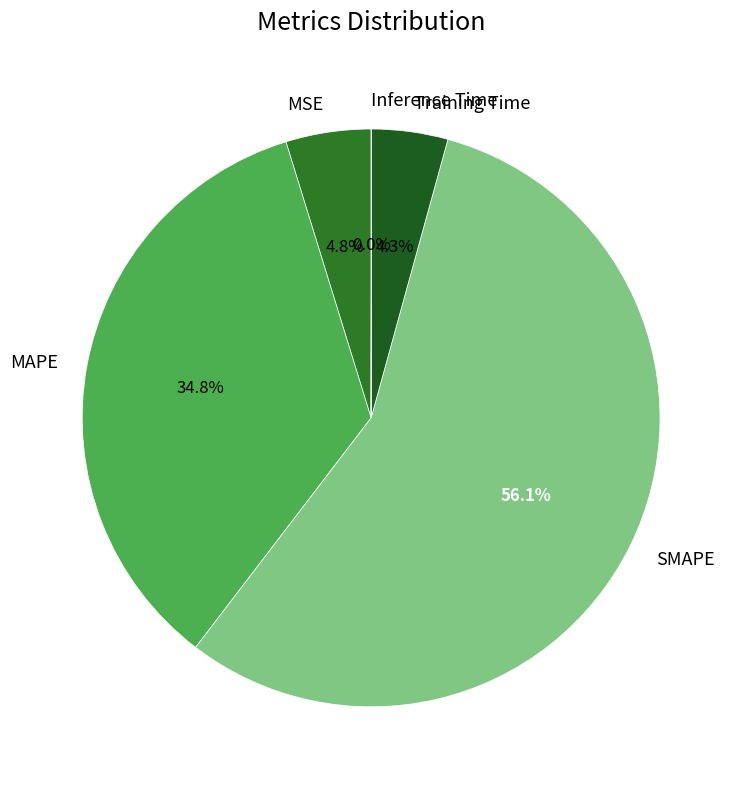

To the nearest percent, what percentage of the pie is Training Time?

4%